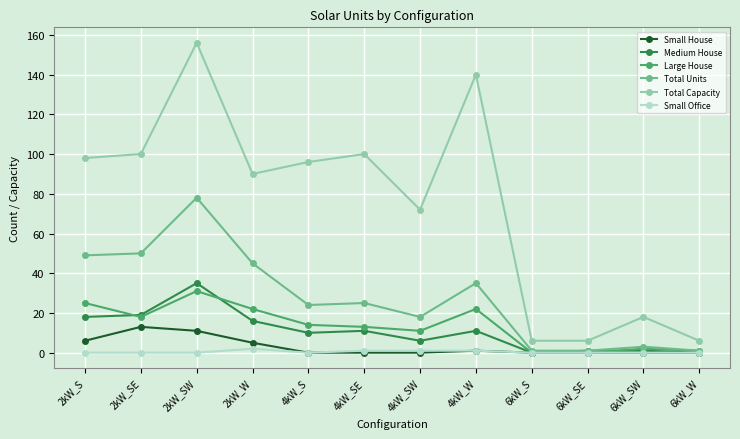

Reading right to left, extract all data points from this chart.

Small House: 6kW_W=0	6kW_SW=0	6kW_SE=0	6kW_S=0	4kW_W=1	4kW_SW=0	4kW_SE=0	4kW_S=0	2kW_W=5	2kW_SW=11	2kW_SE=13	2kW_S=6
Medium House: 6kW_W=0	6kW_SW=1	6kW_SE=1	6kW_S=0	4kW_W=11	4kW_SW=6	4kW_SE=11	4kW_S=10	2kW_W=16	2kW_SW=35	2kW_SE=19	2kW_S=18
Large House: 6kW_W=1	6kW_SW=2	6kW_SE=0	6kW_S=0	4kW_W=22	4kW_SW=11	4kW_SE=13	4kW_S=14	2kW_W=22	2kW_SW=31	2kW_SE=18	2kW_S=25
Total Units: 6kW_W=1	6kW_SW=3	6kW_SE=1	6kW_S=1	4kW_W=35	4kW_SW=18	4kW_SE=25	4kW_S=24	2kW_W=45	2kW_SW=78	2kW_SE=50	2kW_S=49
Total Capacity: 6kW_W=6	6kW_SW=18	6kW_SE=6	6kW_S=6	4kW_W=140	4kW_SW=72	4kW_SE=100	4kW_S=96	2kW_W=90	2kW_SW=156	2kW_SE=100	2kW_S=98
Small Office: 6kW_W=0	6kW_SW=0	6kW_SE=0	6kW_S=0	4kW_W=1	4kW_SW=1	4kW_SE=1	4kW_S=0	2kW_W=2	2kW_SW=0	2kW_SE=0	2kW_S=0